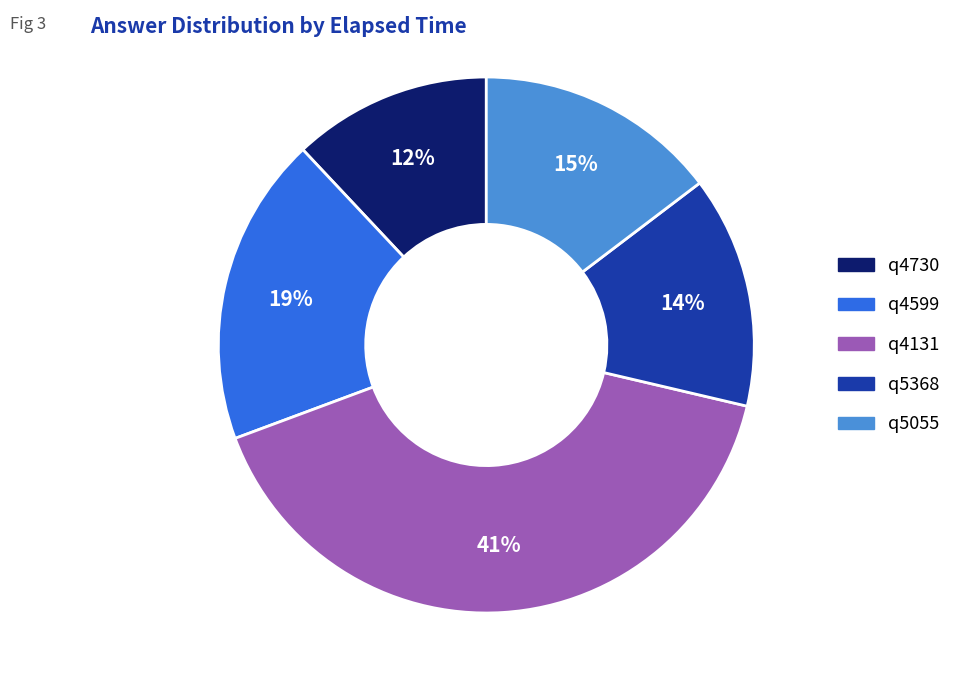

Approximately how many times larger is the value at q4730 compared to q4131?

0.3